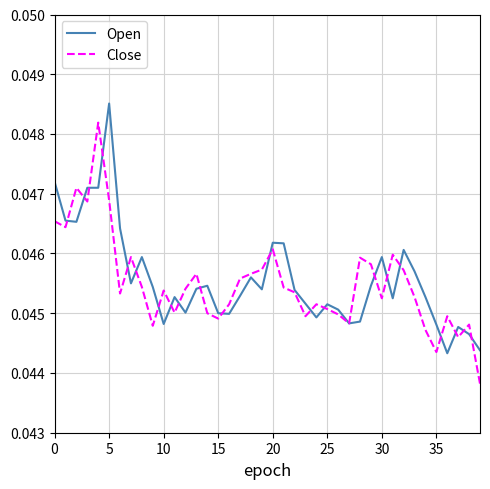

List the series in order of their peak value, highest first.

Open, Close